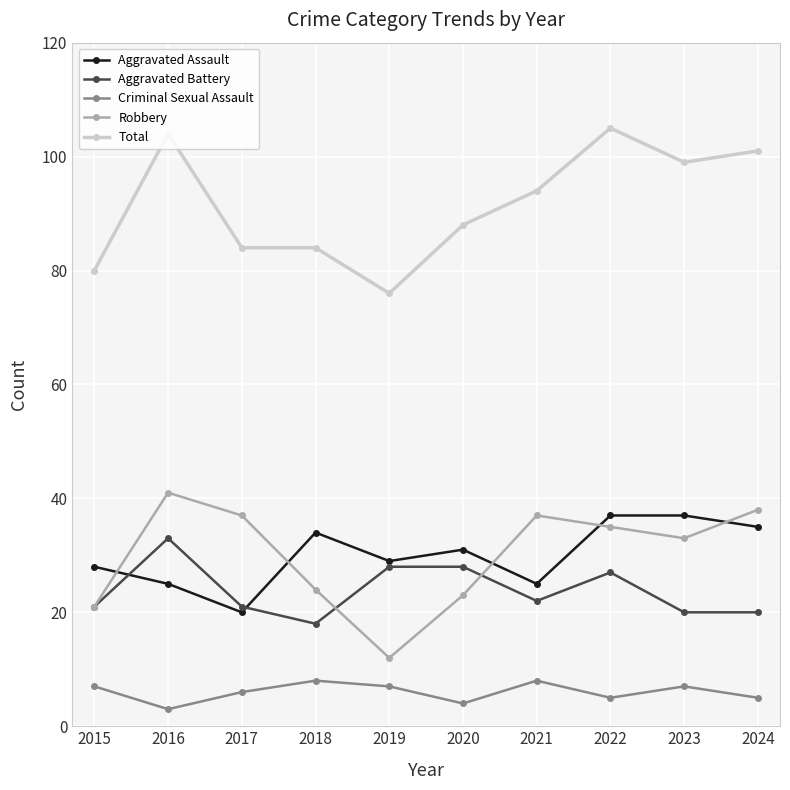

Count the number of categories in the chart.

10